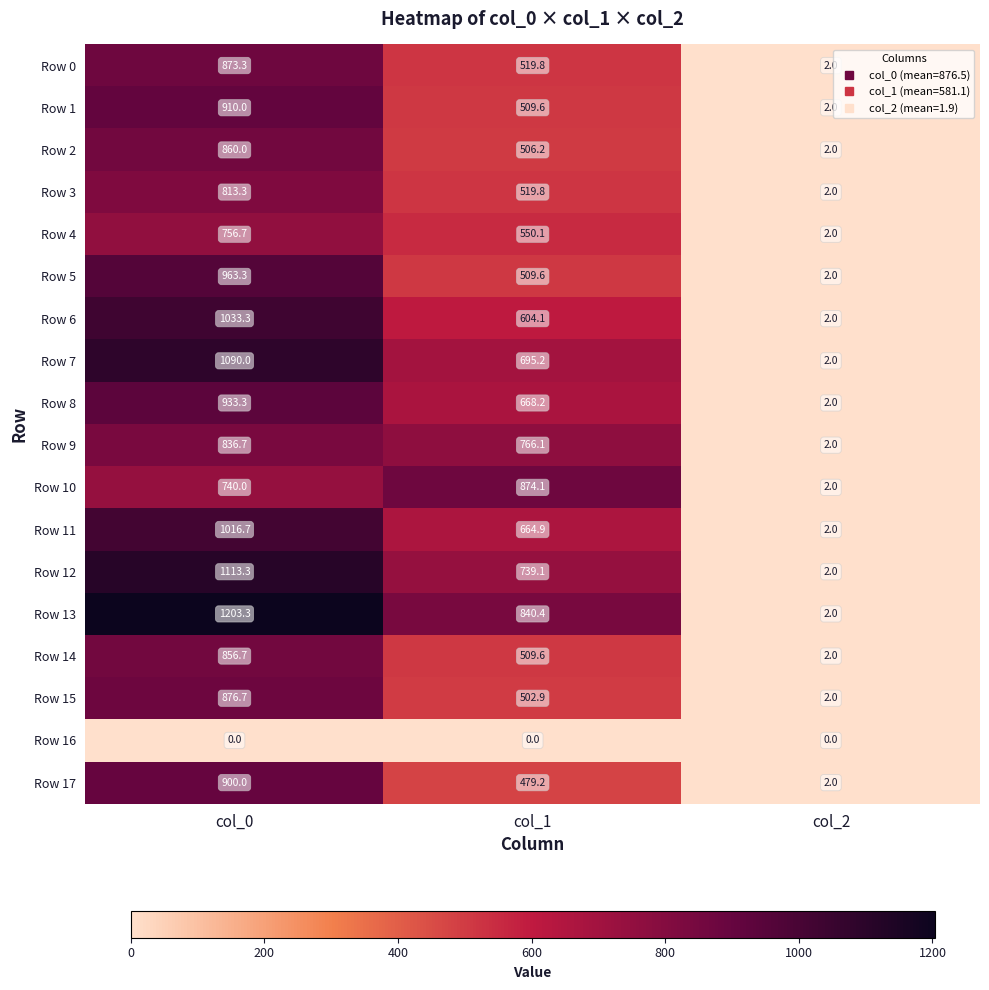

True or false: Row 7 has a value of 695.2 at col_1.

True